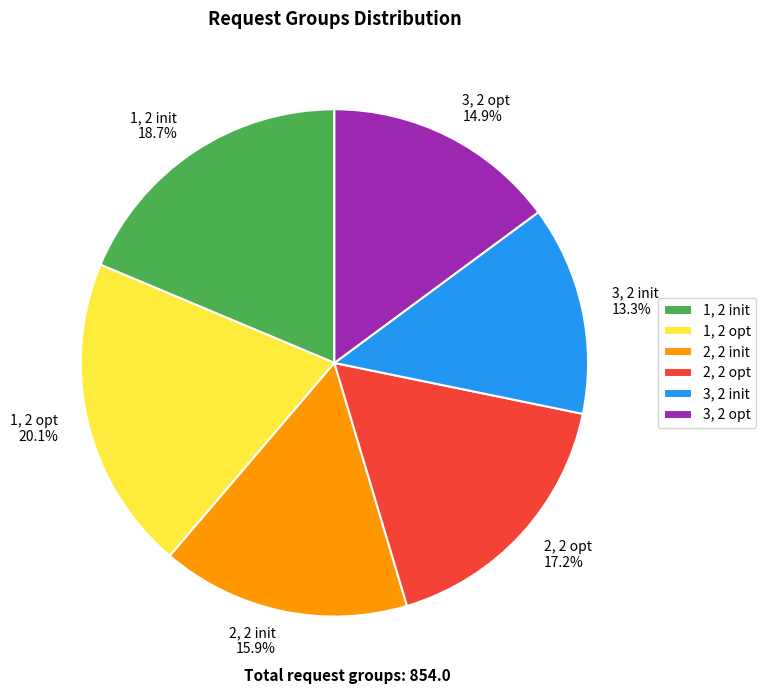

Does 3, 2 init account for over 50% of the chart?

No